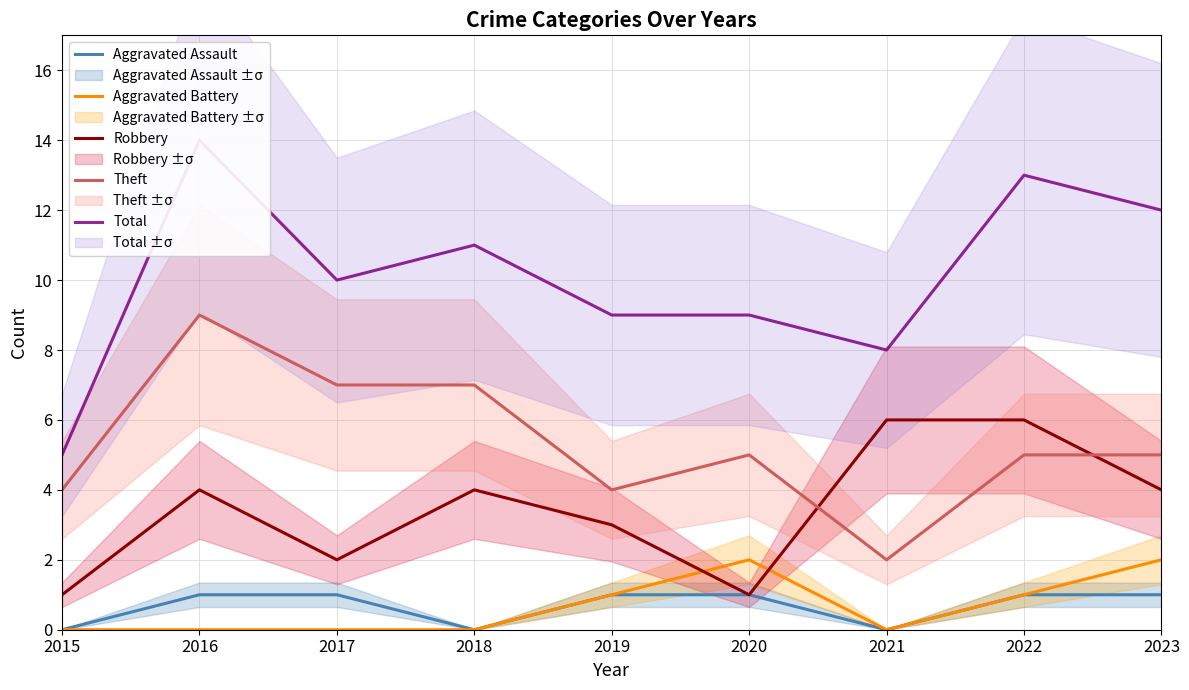

Is this an area chart (filled region under the line)?

No